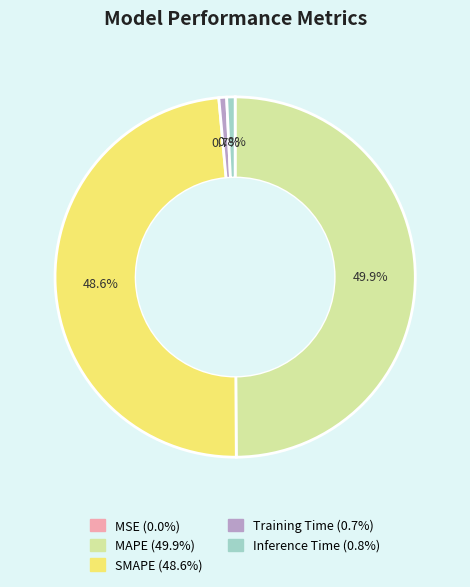

Which has a higher value, MAPE or Training Time?

MAPE